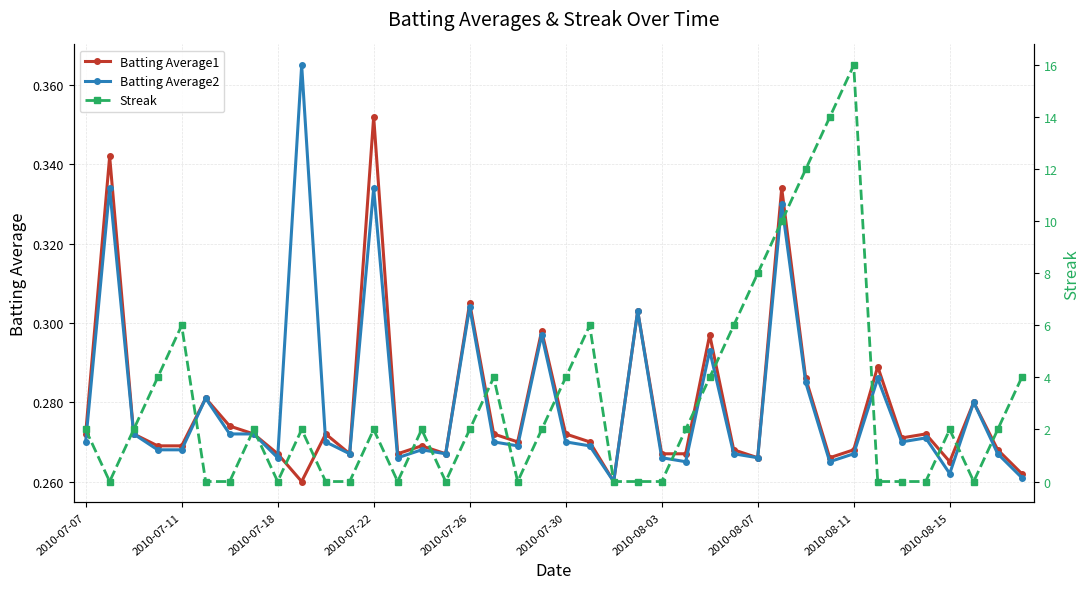

Count the number of data series in this chart.

3